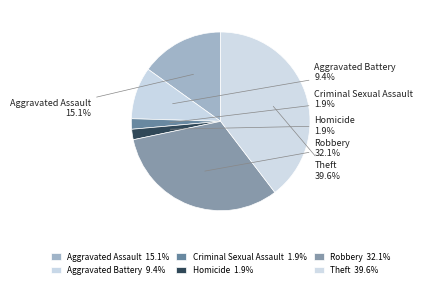

Count the number of slices in the pie.

6